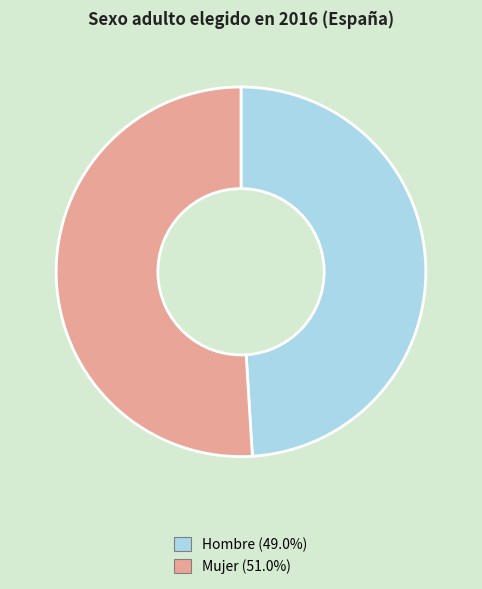

Which slice is the smallest?

Hombre